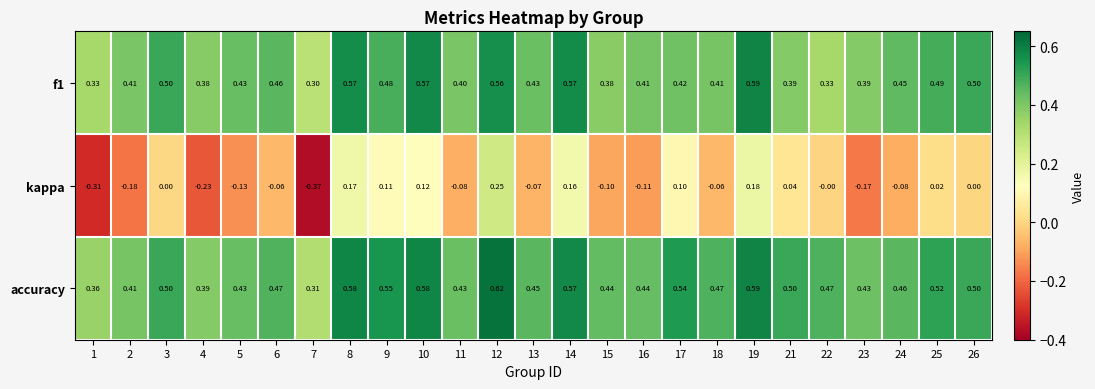

Rank the series at 10 from highest to lowest value.

accuracy, f1, kappa